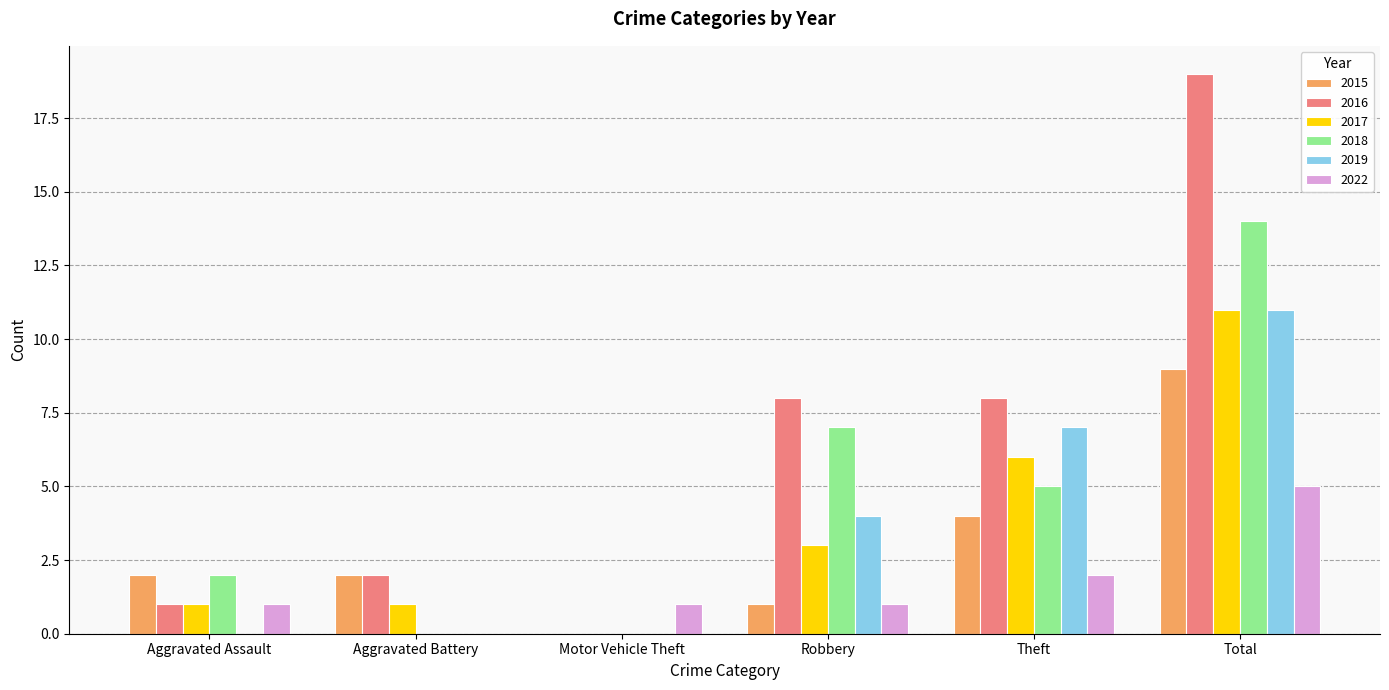

True or false: 2022 has a value of 2 at Aggravated Battery.

False